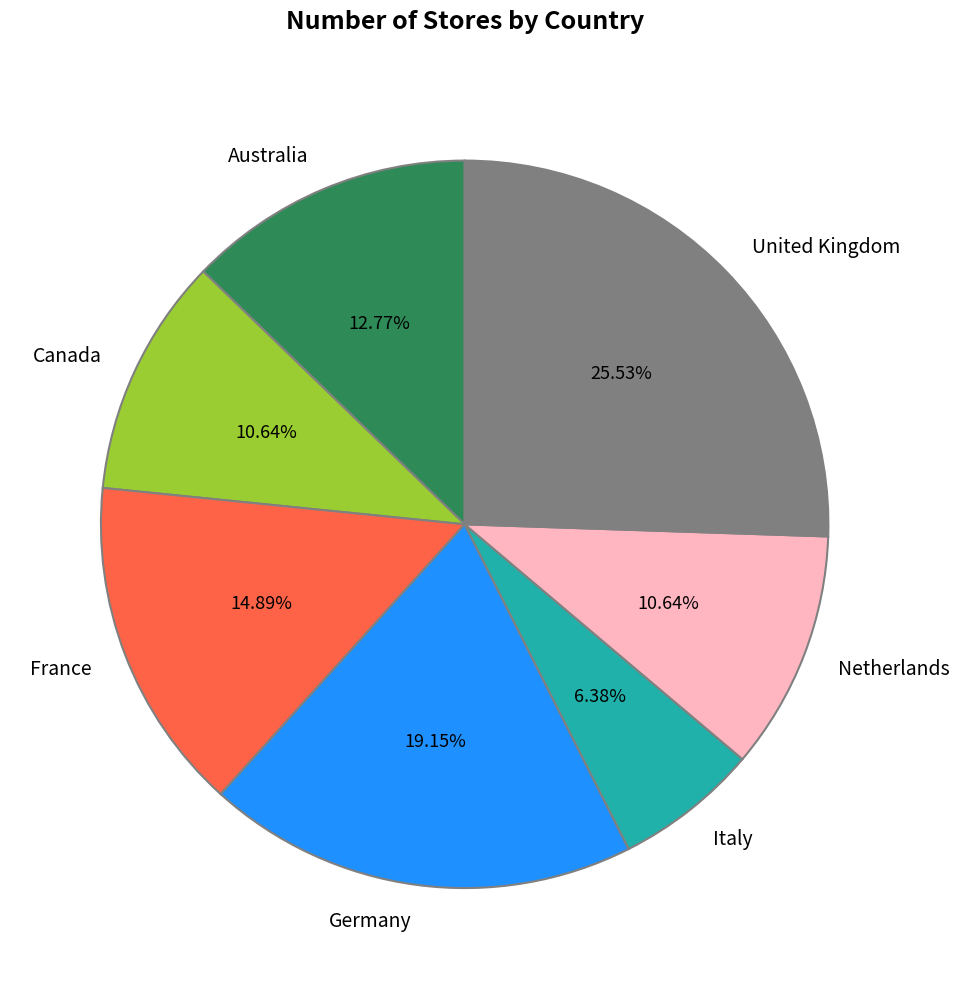

To the nearest percent, what percentage of the pie is United Kingdom?

26%